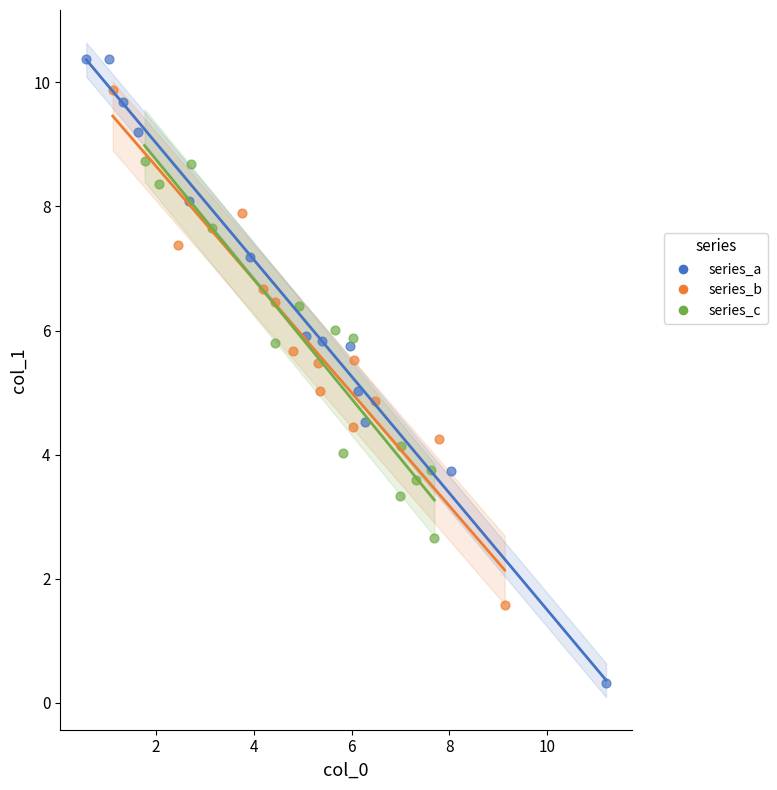

Which series has the widest spread of Y values?

series_a